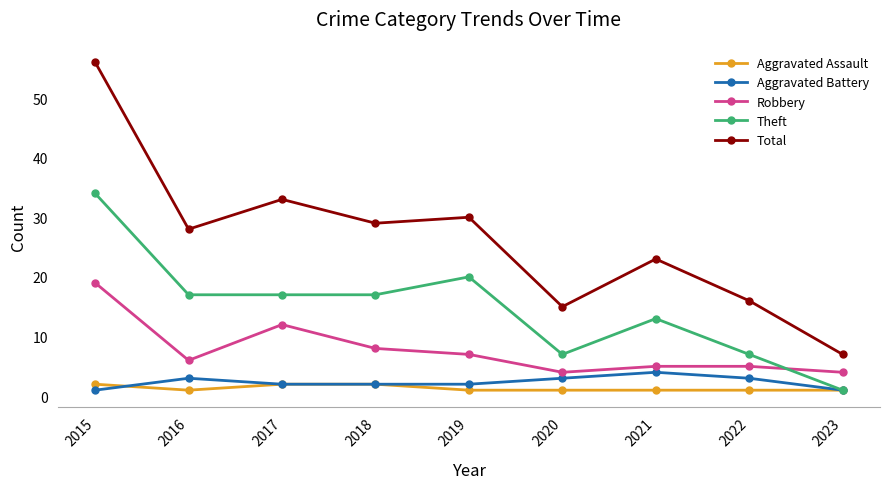

Where is the first local maximum for Robbery?

2017